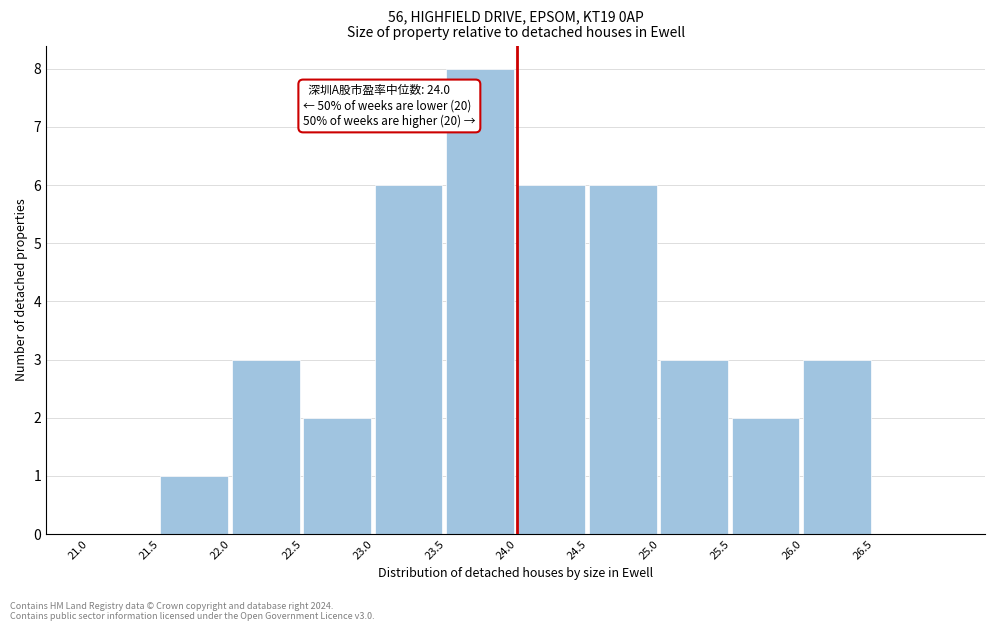

Over which range of the x-axis is the bar tallest?

23.5 to 24.0